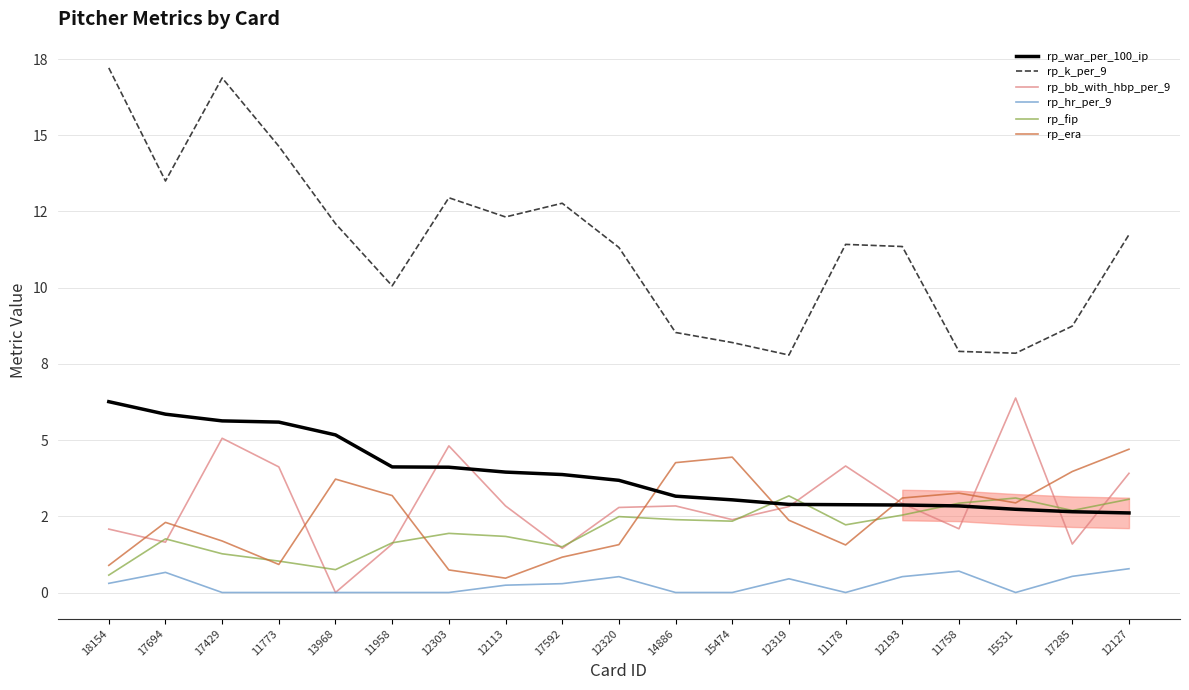

At which category does the chart reach its peak across all series?

18154